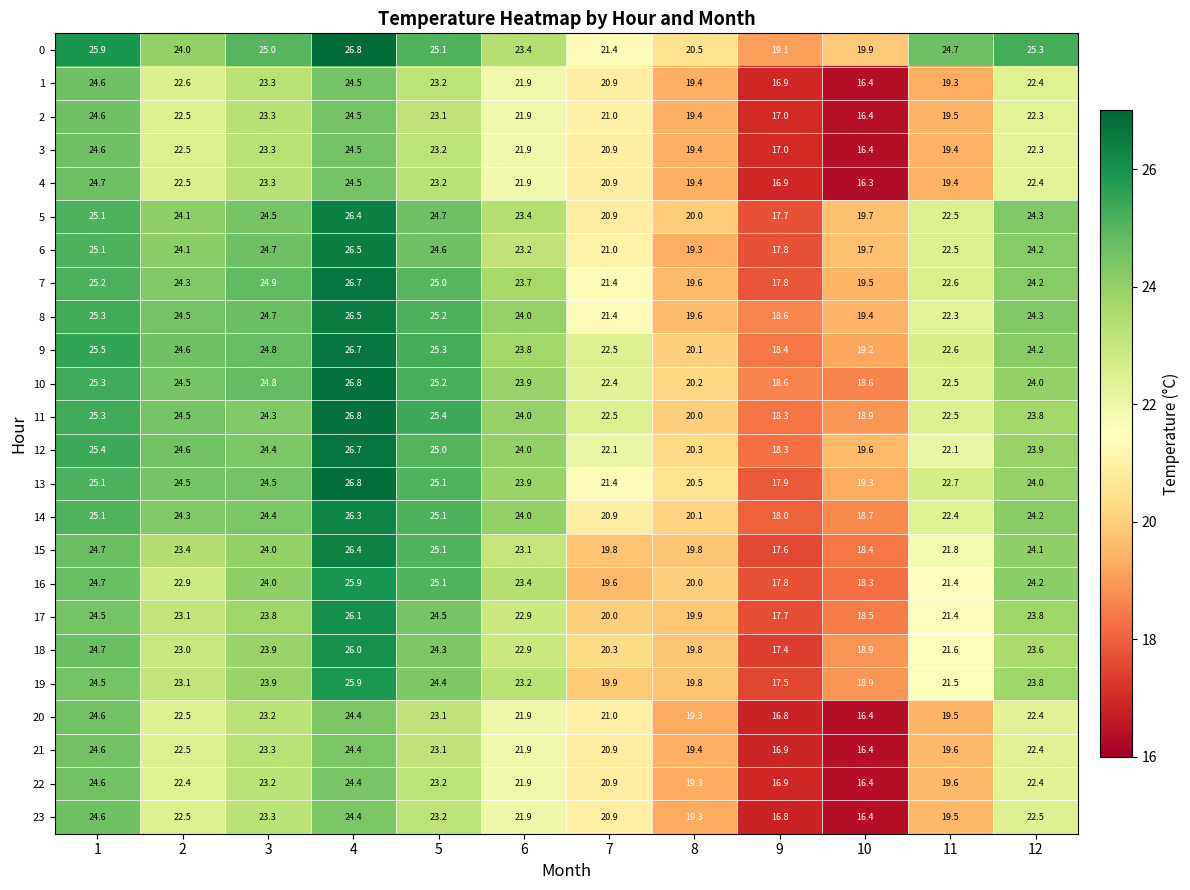

Count the number of data series in this chart.

24